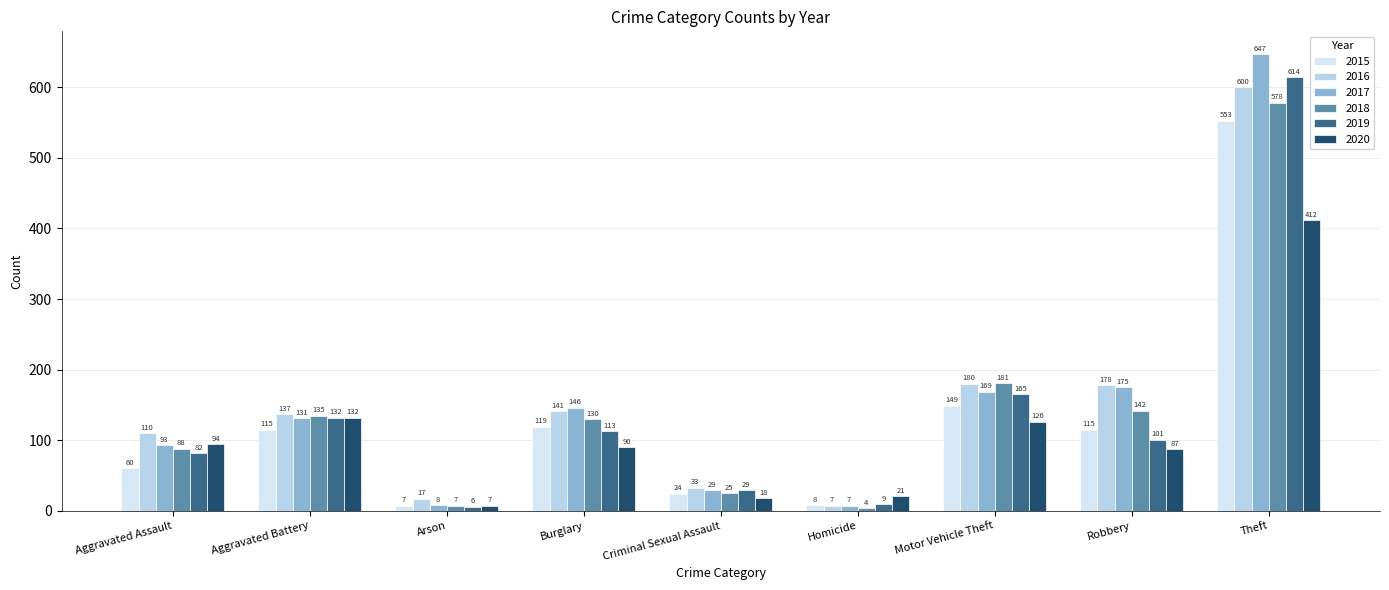

At which label does 2015 reach its peak?

Theft